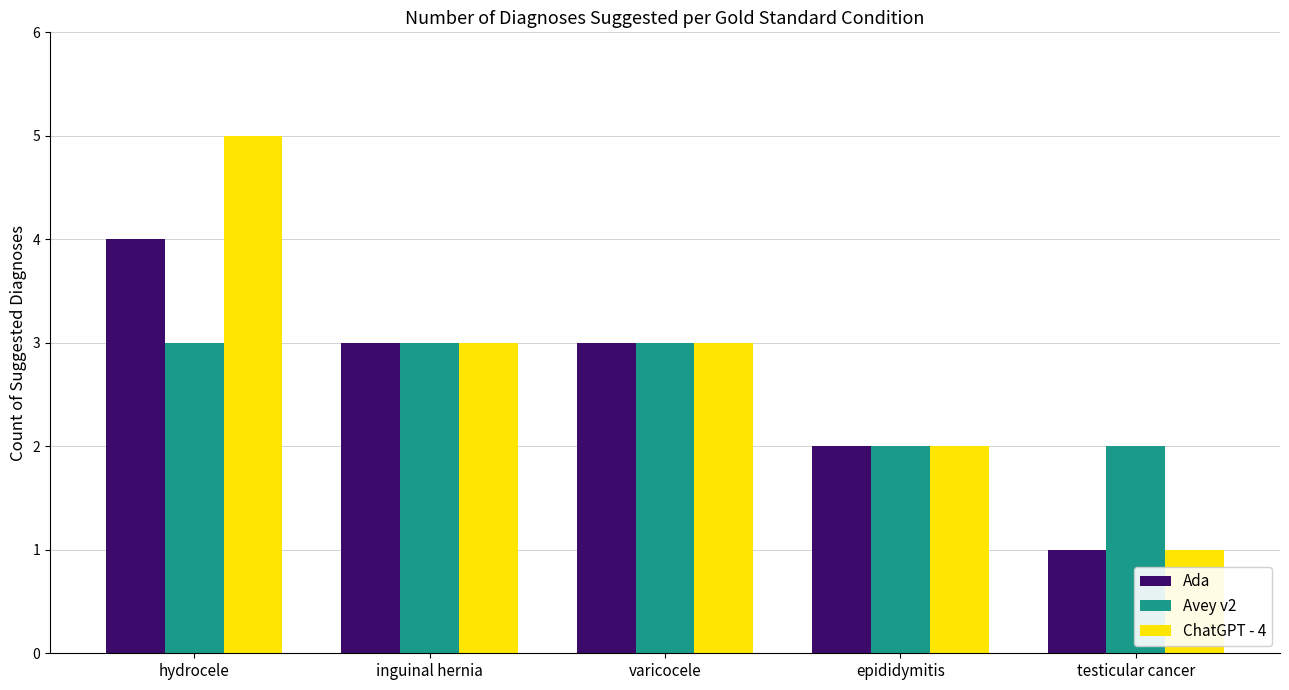

What is the value of the ChatGPT - 4 bar at the 3rd from the left?

3